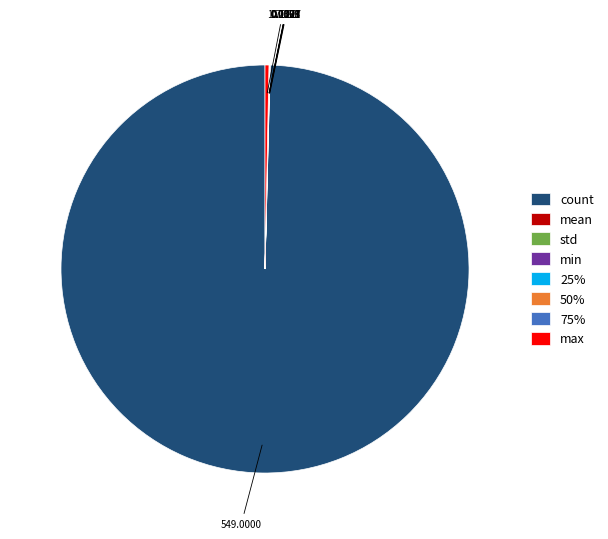

What is the largest slice in the pie chart?

count